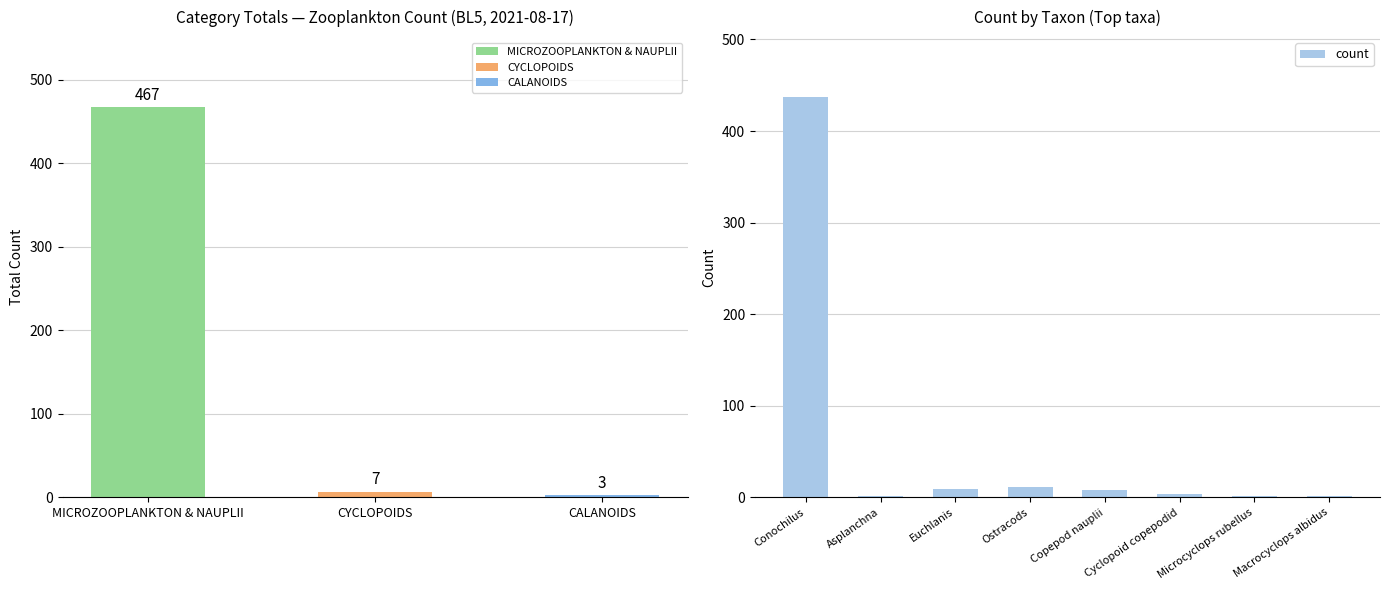

What is the difference between the second highest and second lowest values?

9